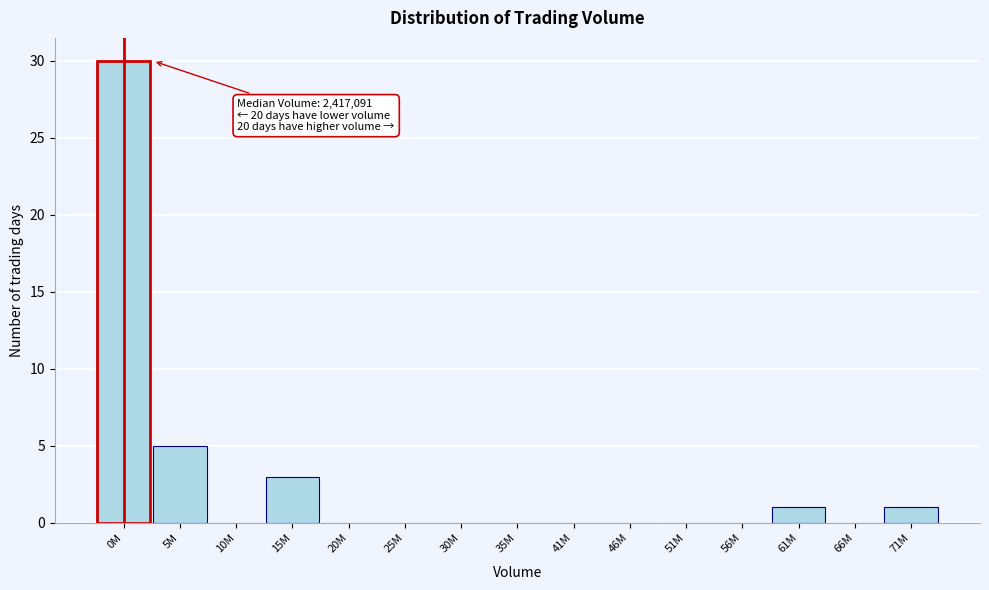

Reading left to right, transcribe all the data shown in this chart.

0M=30	5M=5	10M=0	15M=3	20M=0	25M=0	30M=0	35M=0	41M=0	46M=0	51M=0	56M=0	61M=1	66M=0	71M=1